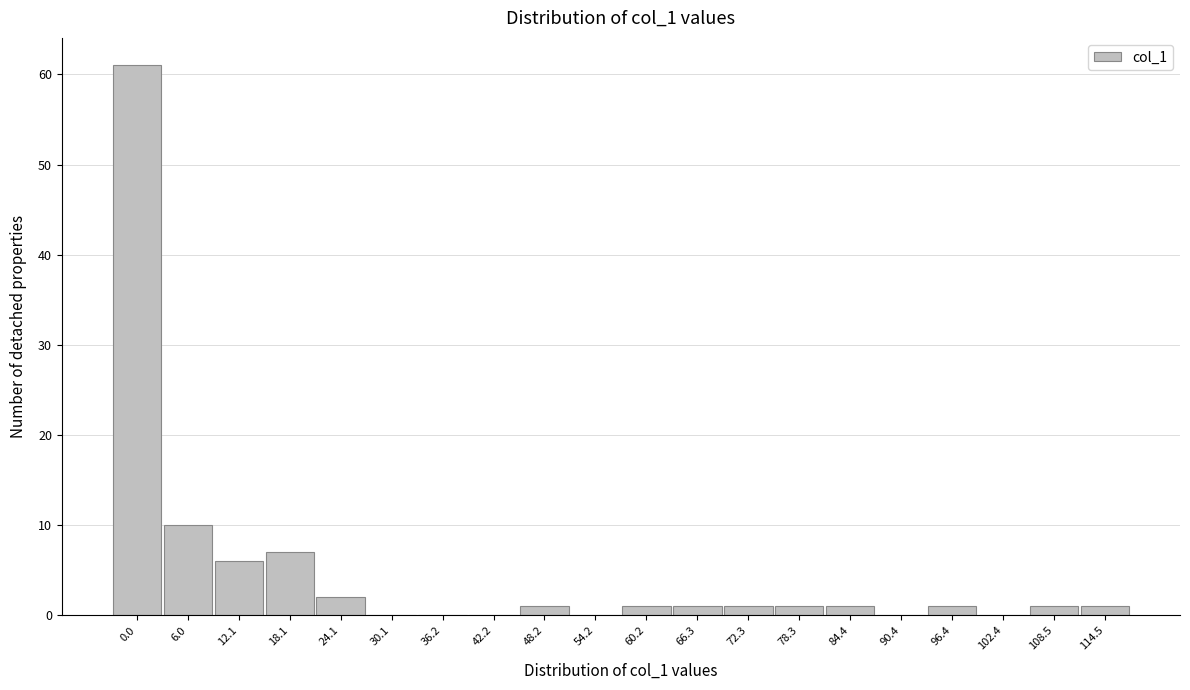

Reading left to right, list all the values displayed in this chart.

0.0=61	6.0=10	12.1=6	18.1=7	24.1=2	30.1=0	36.2=0	42.2=0	48.2=1	54.2=0	60.2=1	66.3=1	72.3=1	78.3=1	84.4=1	90.4=0	96.4=1	102.4=0	108.5=1	114.5=1